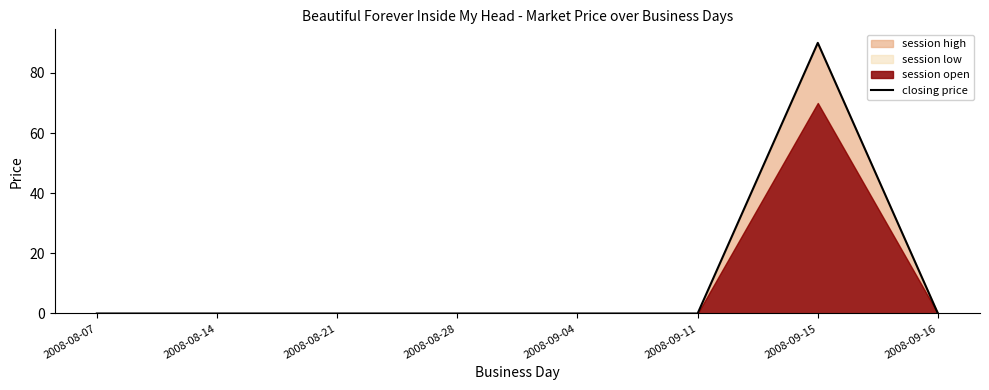

What is the difference between the maximum and minimum values?

90